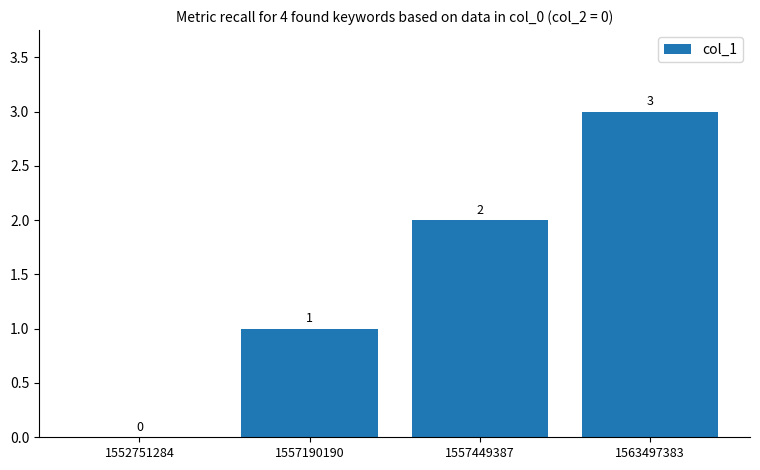

The value at 1557449387 is 3. True or false?

False